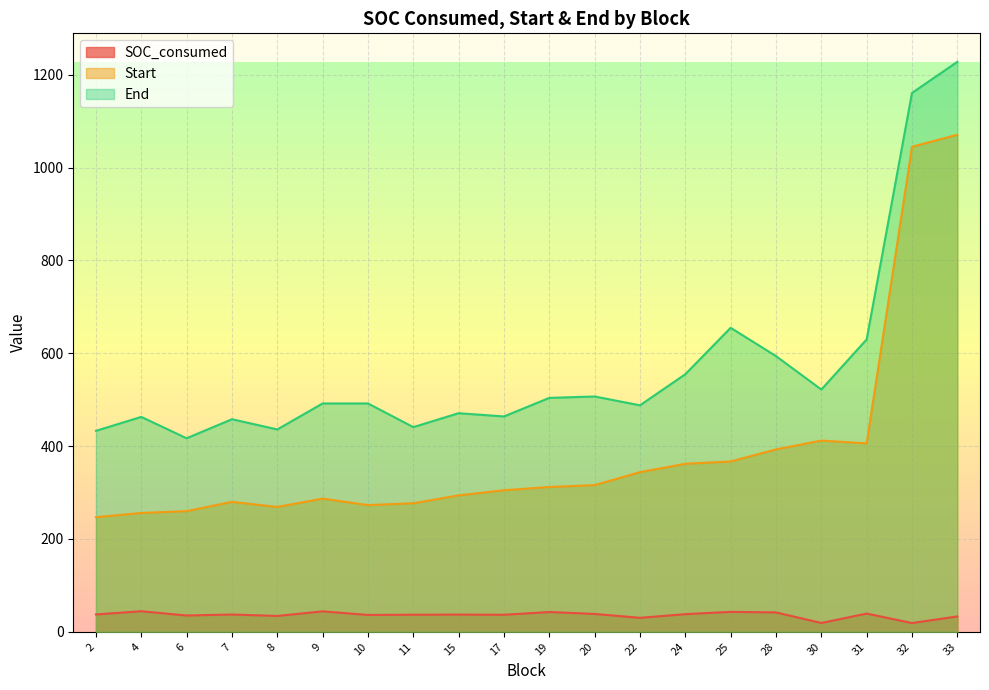

What are all the series names shown in the legend?

SOC_consumed, Start, End